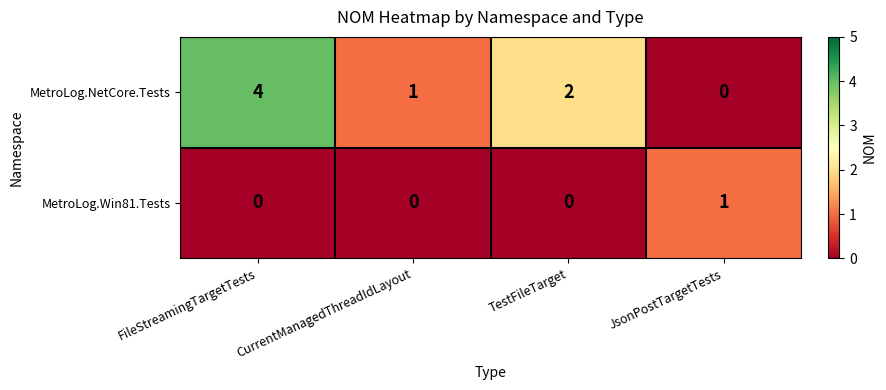

The MetroLog.Win81.Tests series shows 1 at CurrentManagedThreadIdLayout. True or false?

False